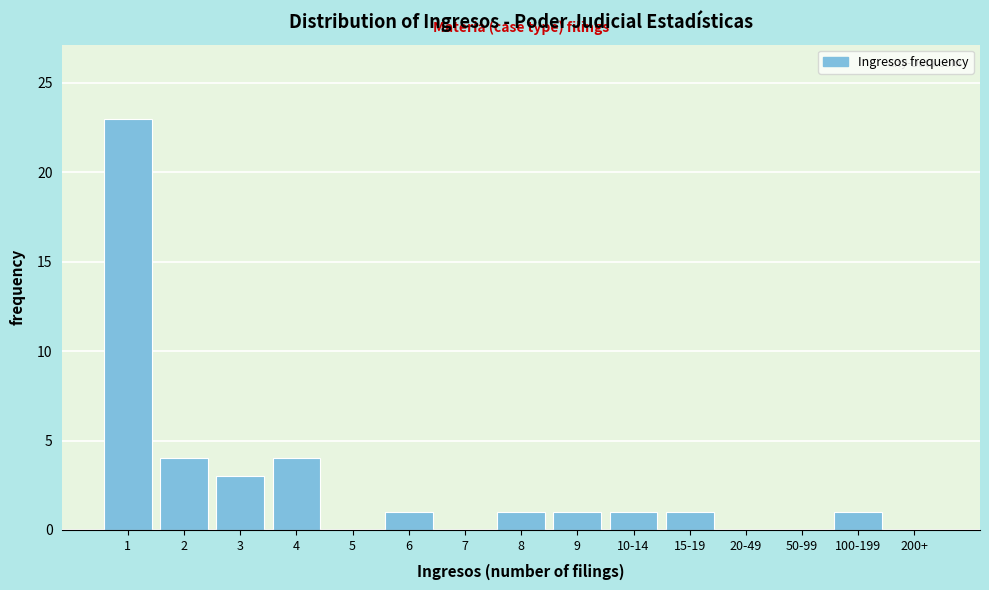

Reading left to right, what are all the values shown in this chart?

1=23	2=4	3=3	4=4	5=0	6=1	7=0	8=1	9=1	10-14=1	15-19=1	20-49=0	50-99=0	100-199=1	200+=0